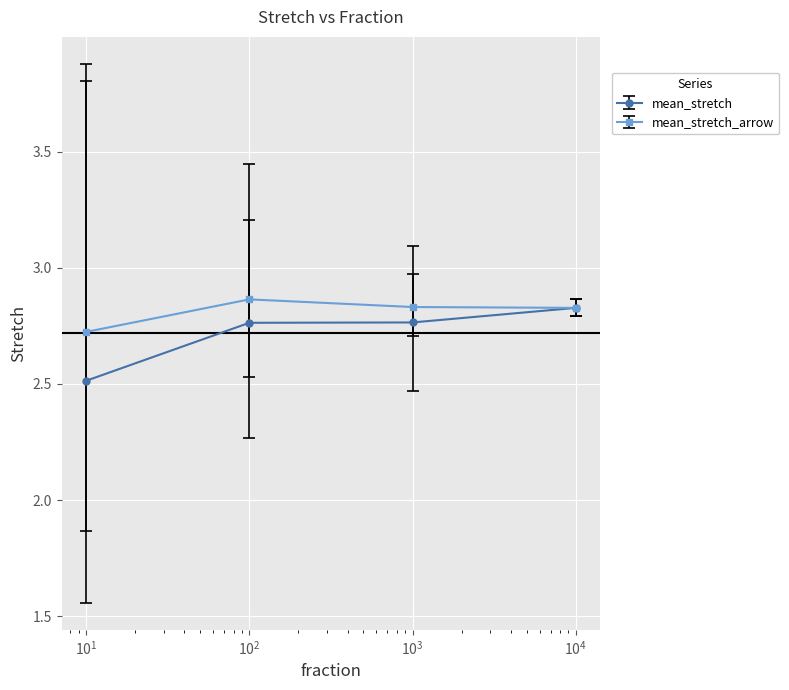

True or false: mean_stretch has more than 2 points higher than both neighbors.

False